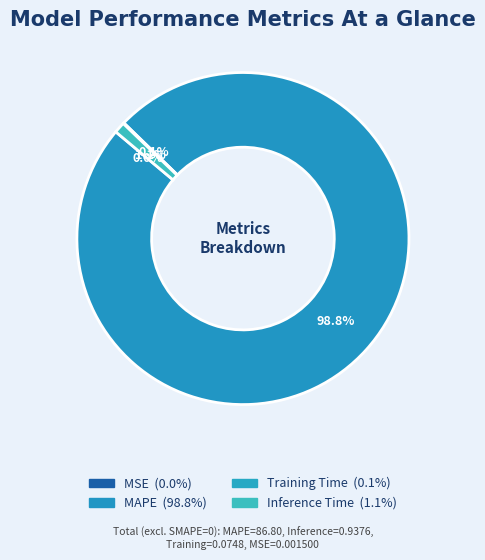

Is it true that MAPE is 99% of the pie?

True